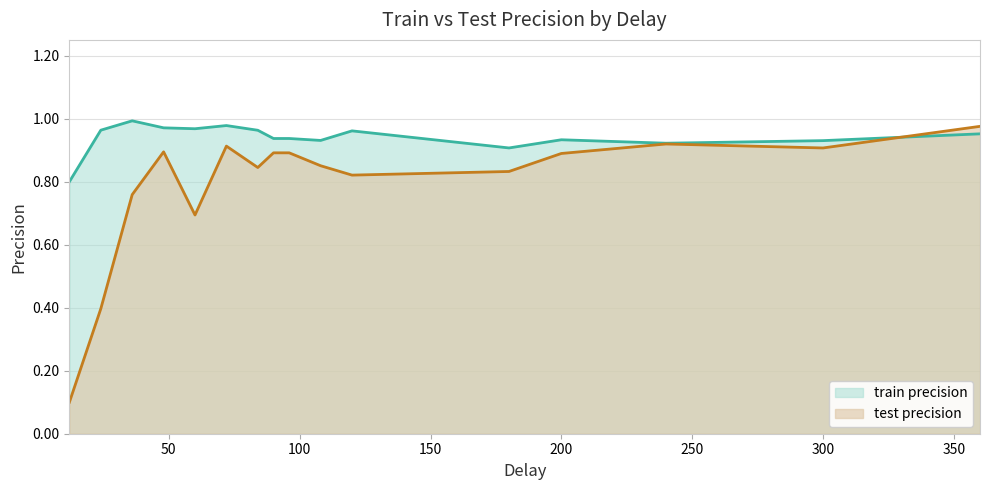

What is the sum of the test precision values at 360 and 300?

1.9